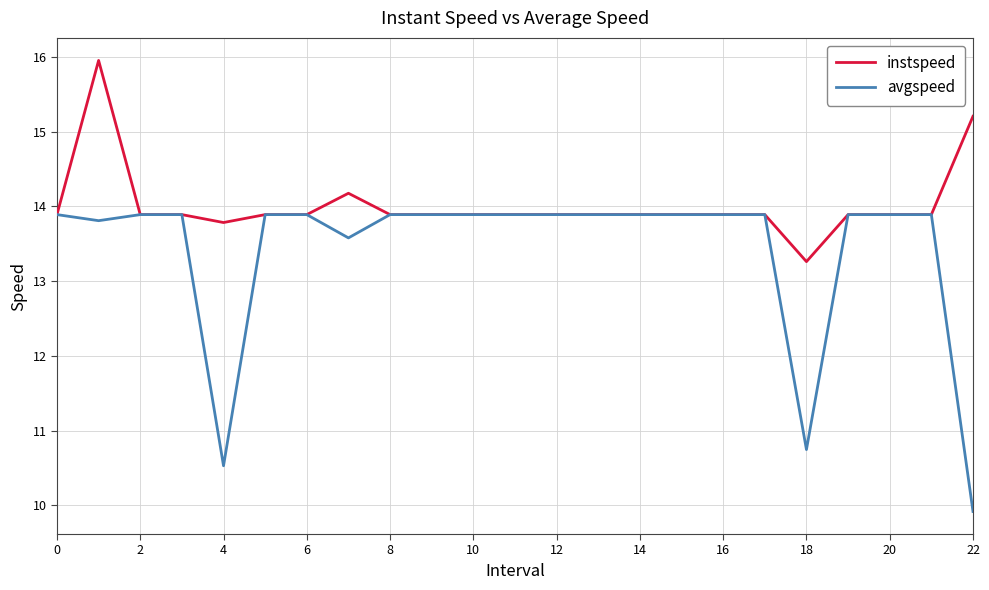

What is the greatest value displayed?

16.0